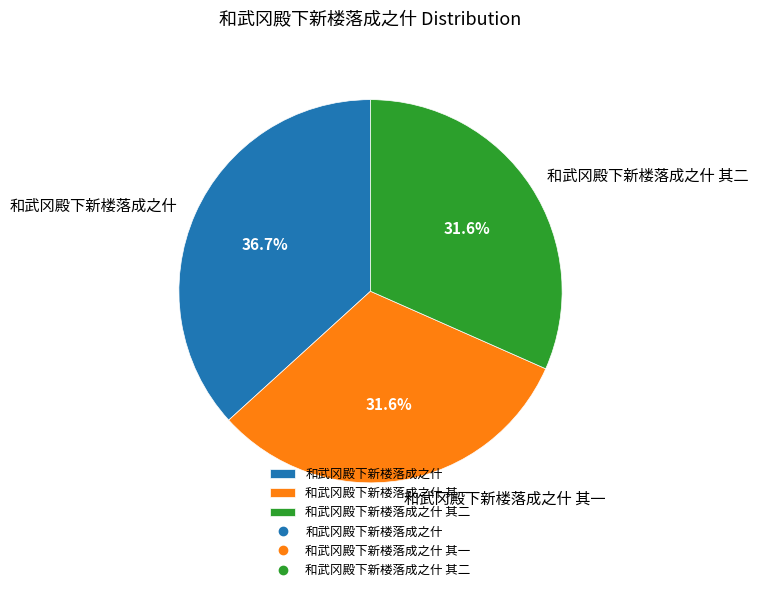

The 和武冈殿下新楼落成之什 slice represents 37% of the pie. True or false?

True